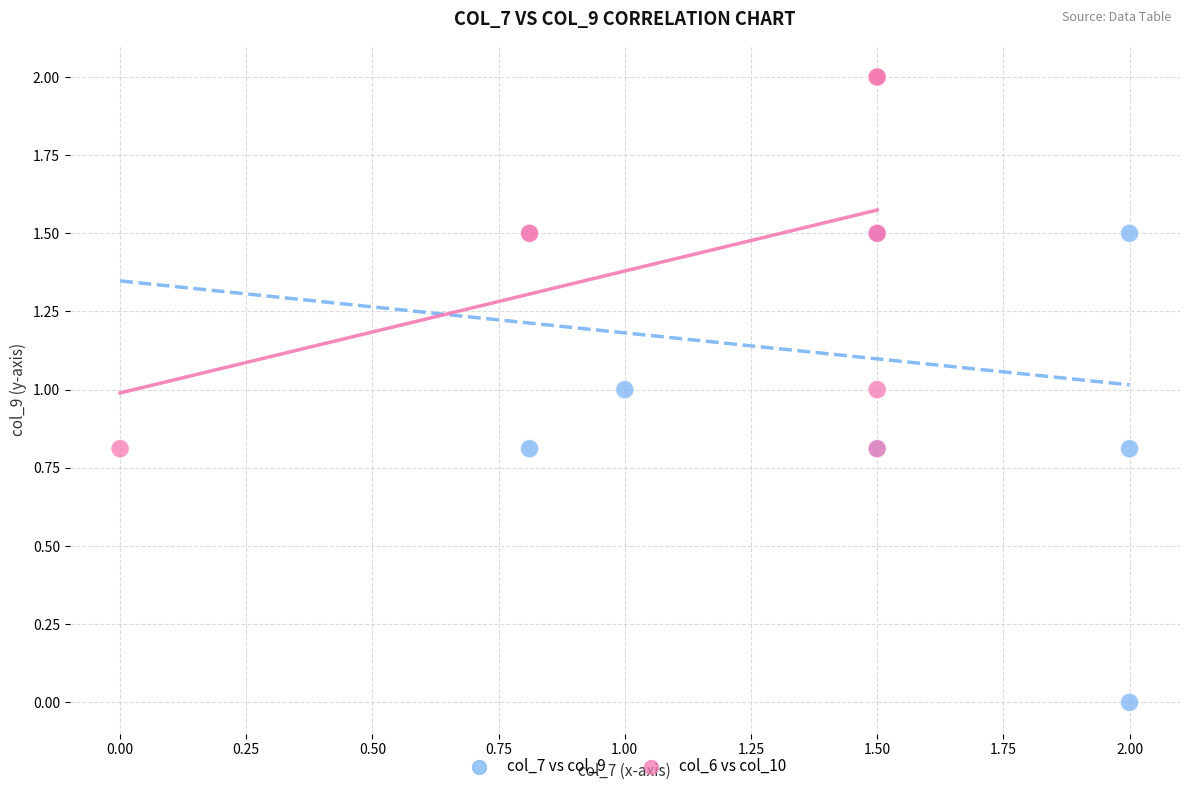

Which series has the widest spread of Y values?

col_6 vs col_10